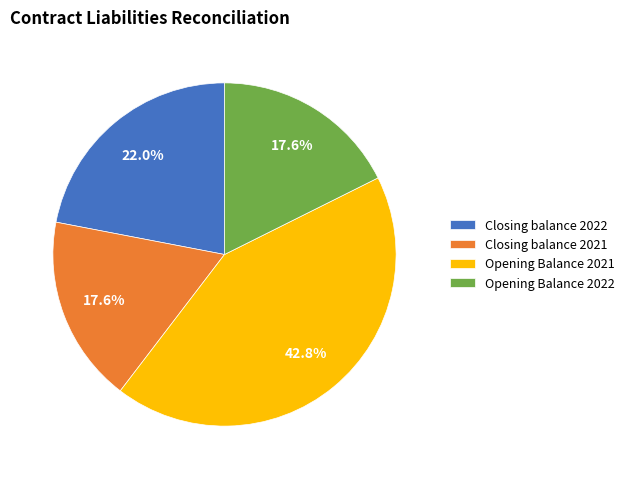

To the nearest percent, what percentage of the pie is Opening Balance 2022?

18%